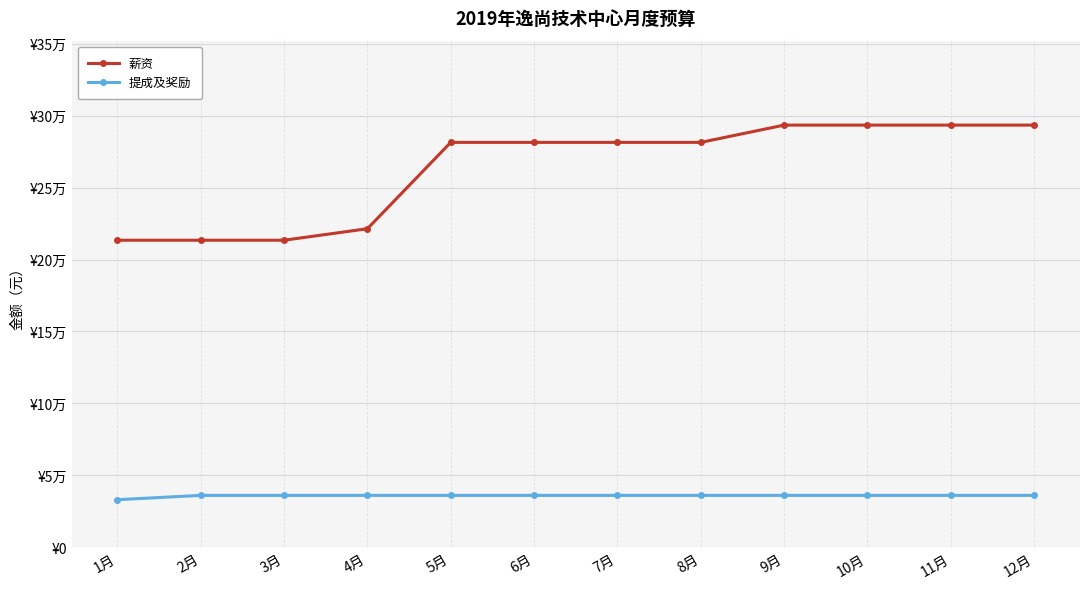

What are all the series names shown in the legend?

薪资, 提成及奖励